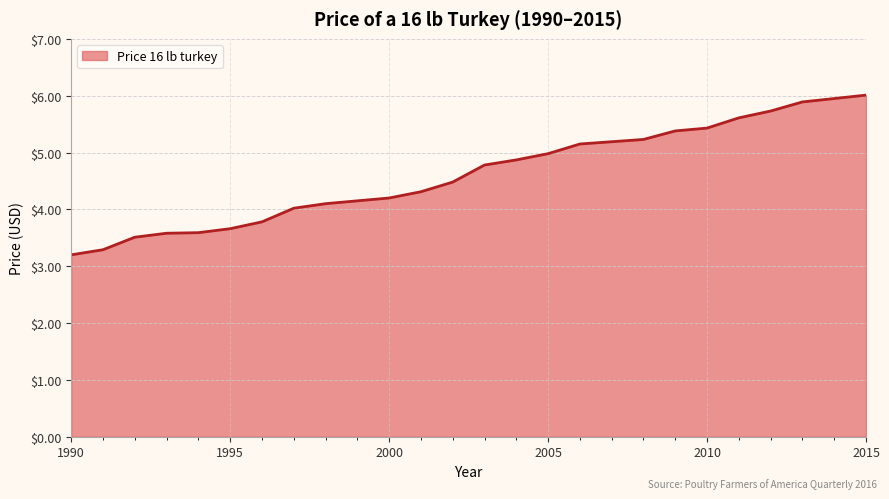

What is the minimum value shown in the chart?

3.2